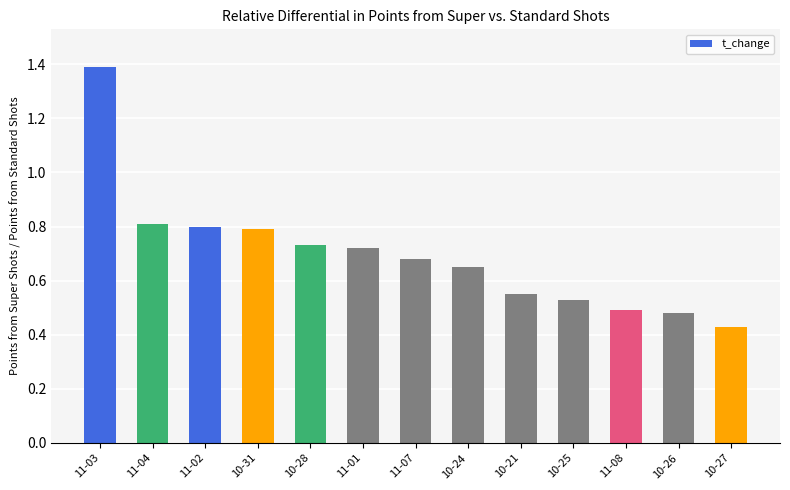

What is the difference between the maximum and minimum values?

1.0